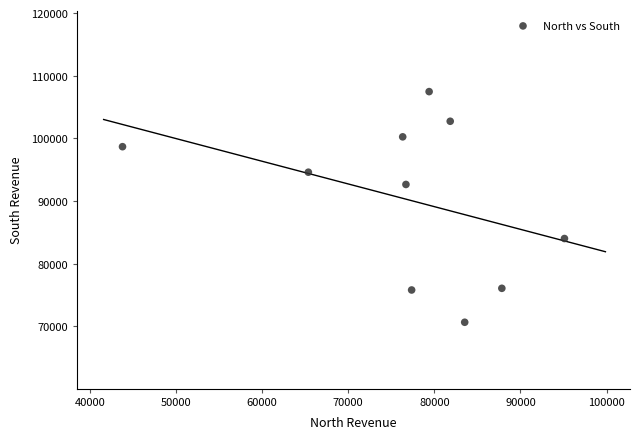

What is the average X value?

76729.7